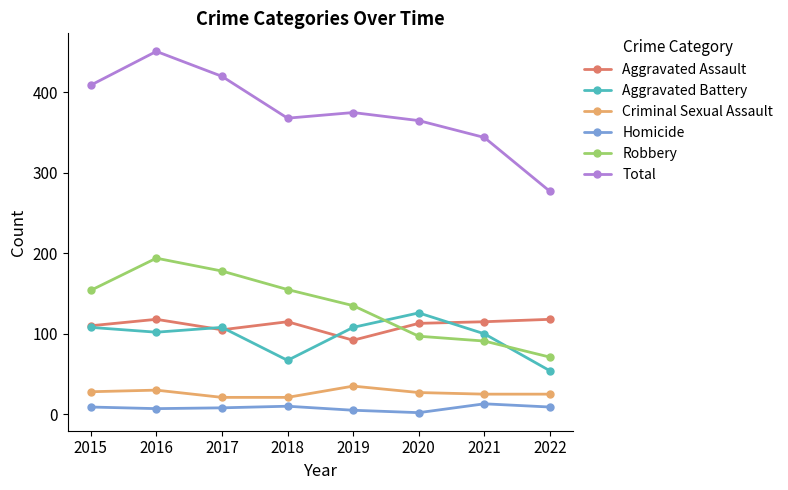

Is the value of Total at 2021 greater than the value of Aggravated Battery at 2018?

Yes